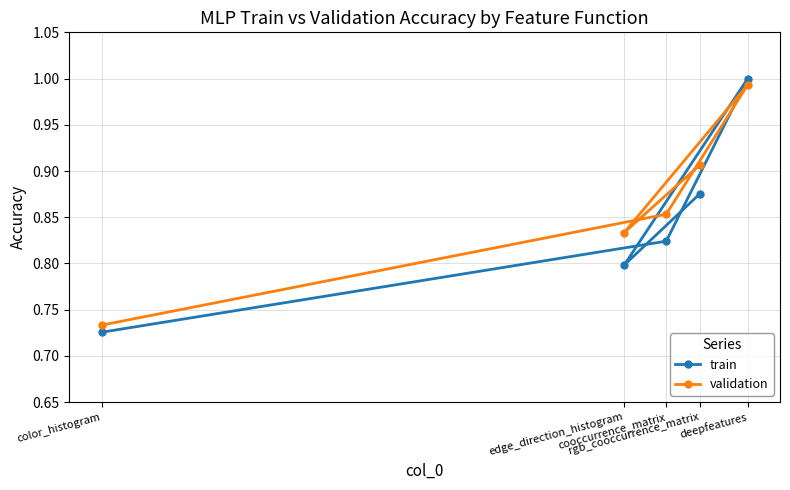

Rank the series by their average value, from highest to lowest.

validation, train